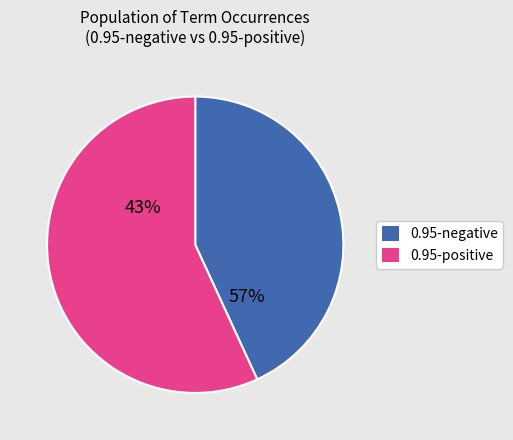

Which series has the largest range (max minus min)?

0.95-negative